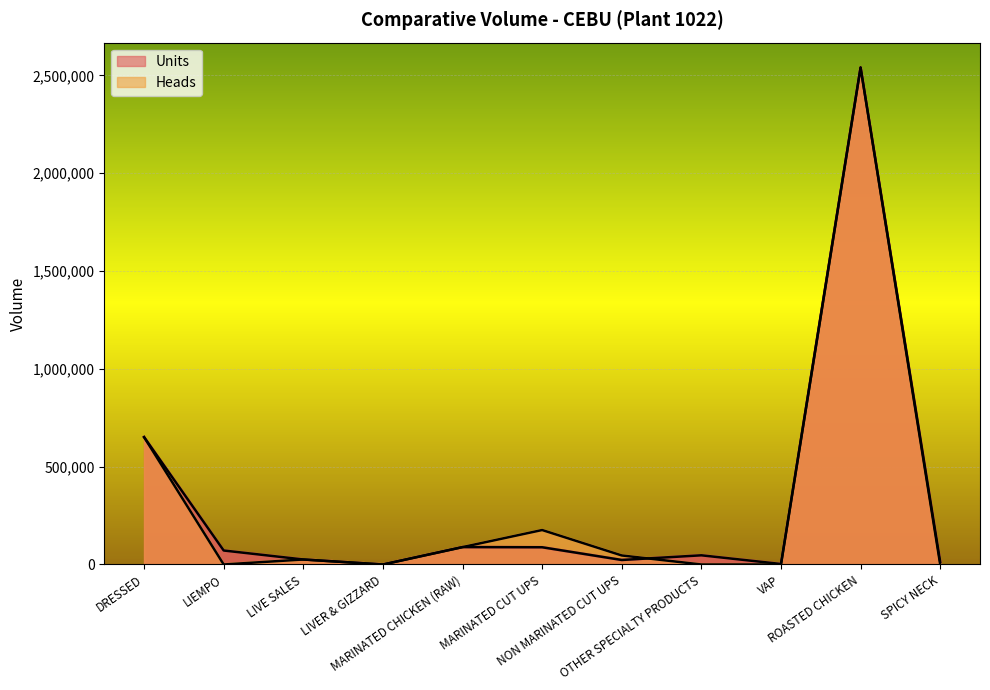

Count the number of data series in this chart.

2